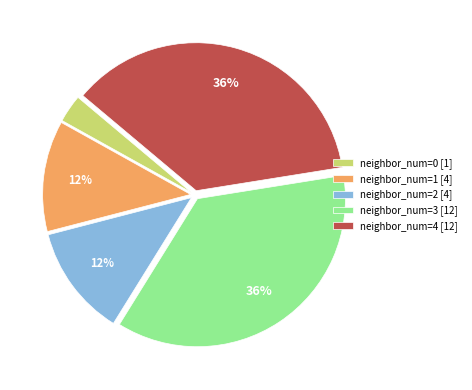

Which has a higher value, neighbor_num=4 [12] or neighbor_num=0 [1]?

neighbor_num=4 [12]